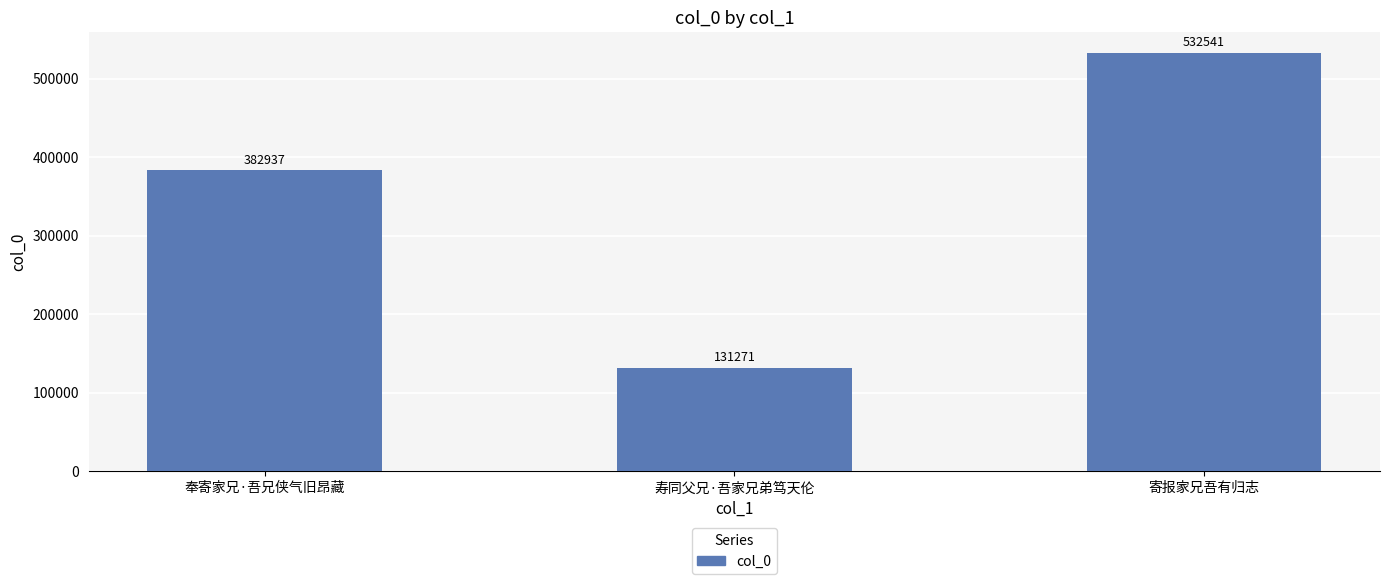

Where is the data nearest to the value 331906?

奉寄家兄·吾兄侠气旧昂藏